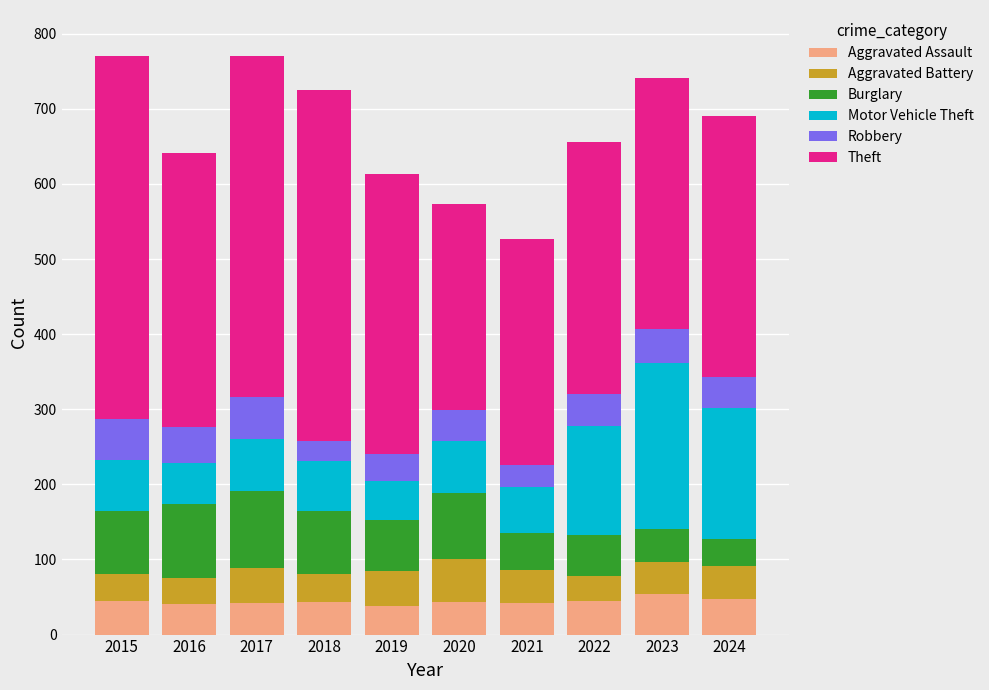

What is the sum of the Aggravated Assault values at 2016 and 2018?

85